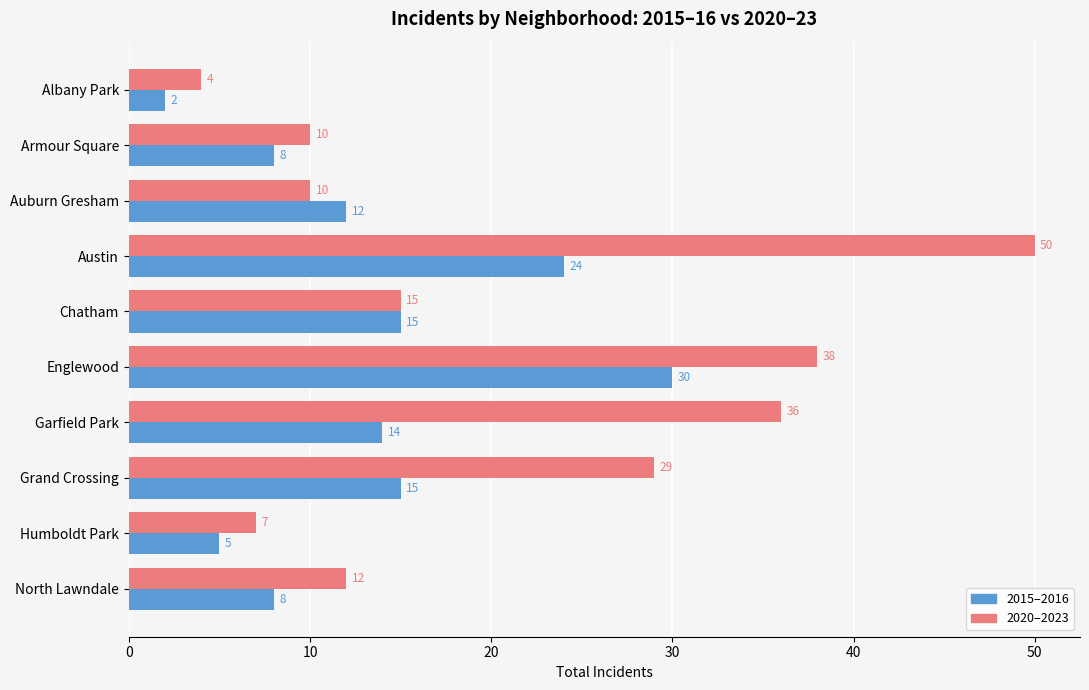

What is the difference between the second highest and second lowest values in the 2015–2016 series?

19